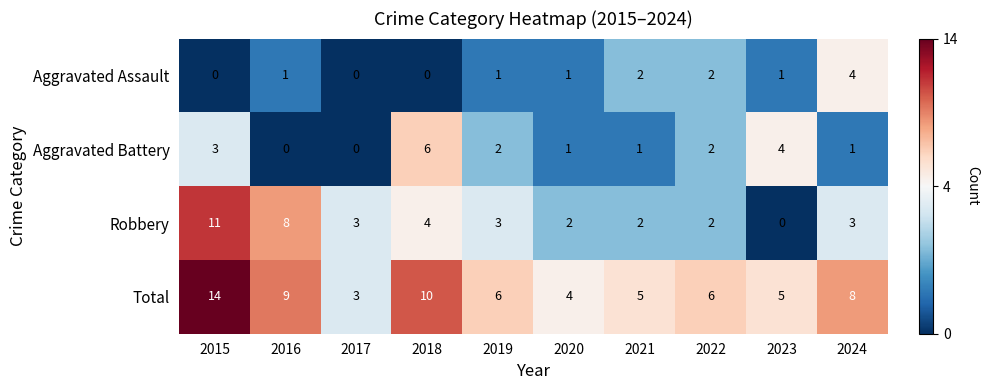

How many categories are shown in the chart?

10